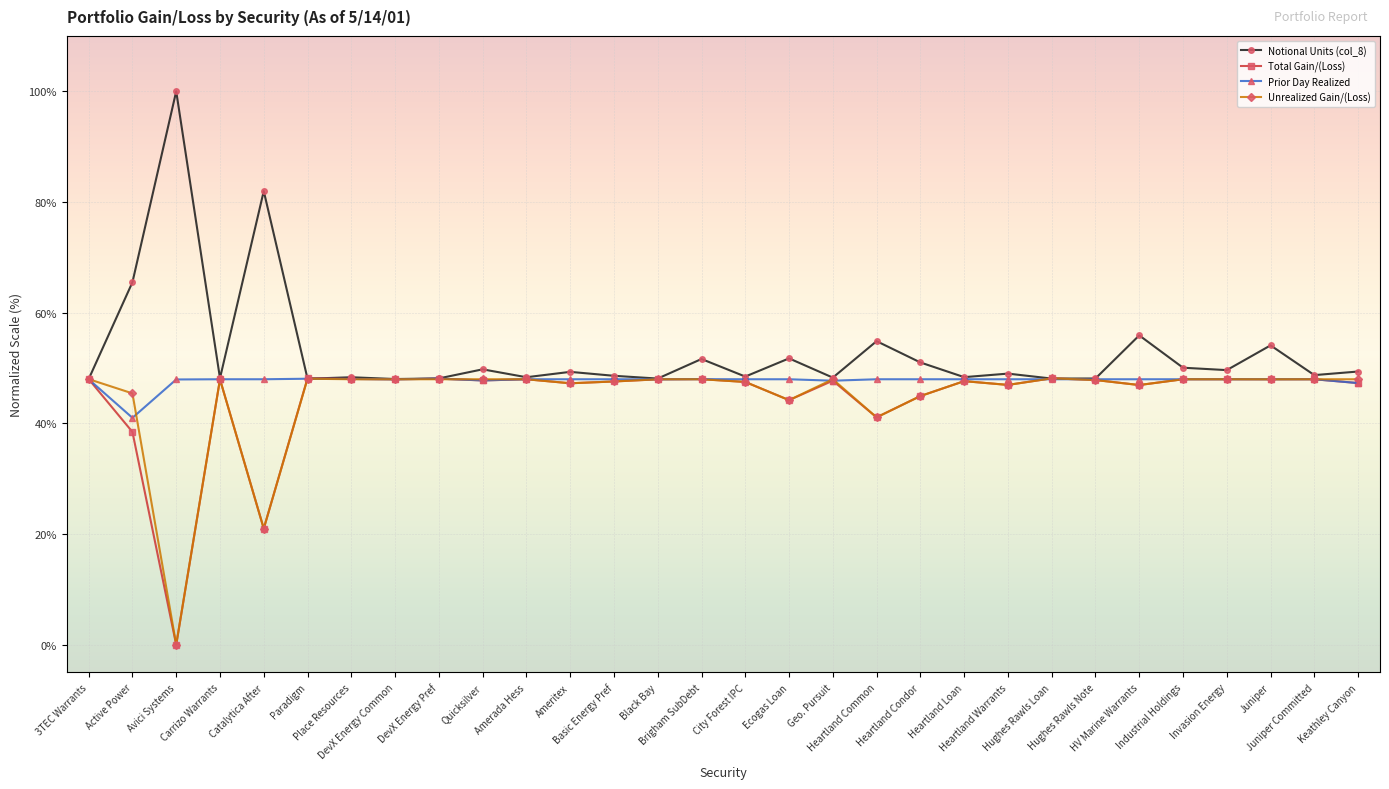

The value of Notional Units (col_8) at City Forest IPC is 48.5. True or false?

True